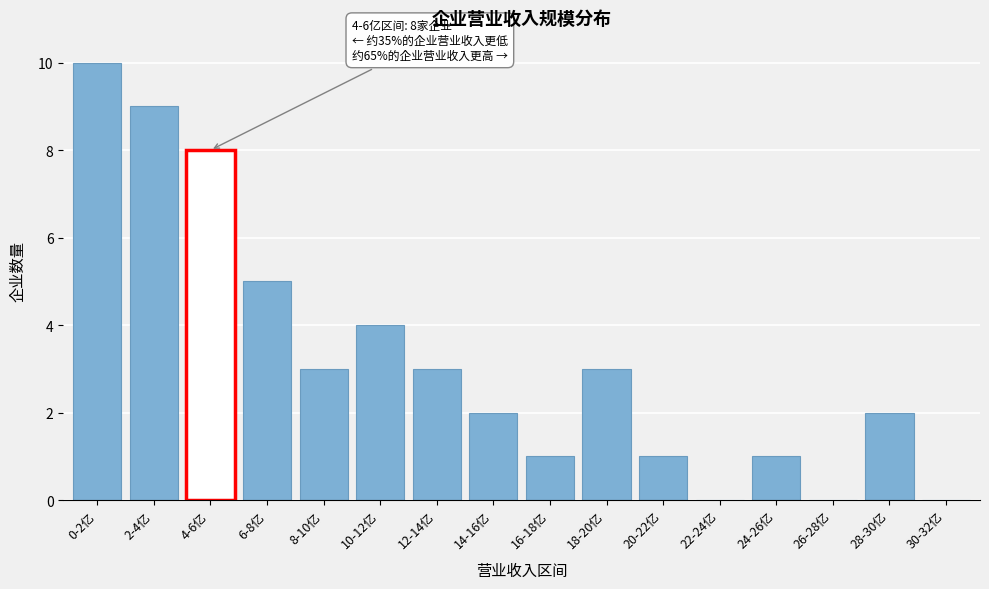

Reading left to right, list all the values displayed in this chart.

0-2亿=10	2-4亿=9	4-6亿=8	6-8亿=5	8-10亿=3	10-12亿=4	12-14亿=3	14-16亿=2	16-18亿=1	18-20亿=3	20-22亿=1	22-24亿=0	24-26亿=1	26-28亿=0	28-30亿=2	30-32亿=0